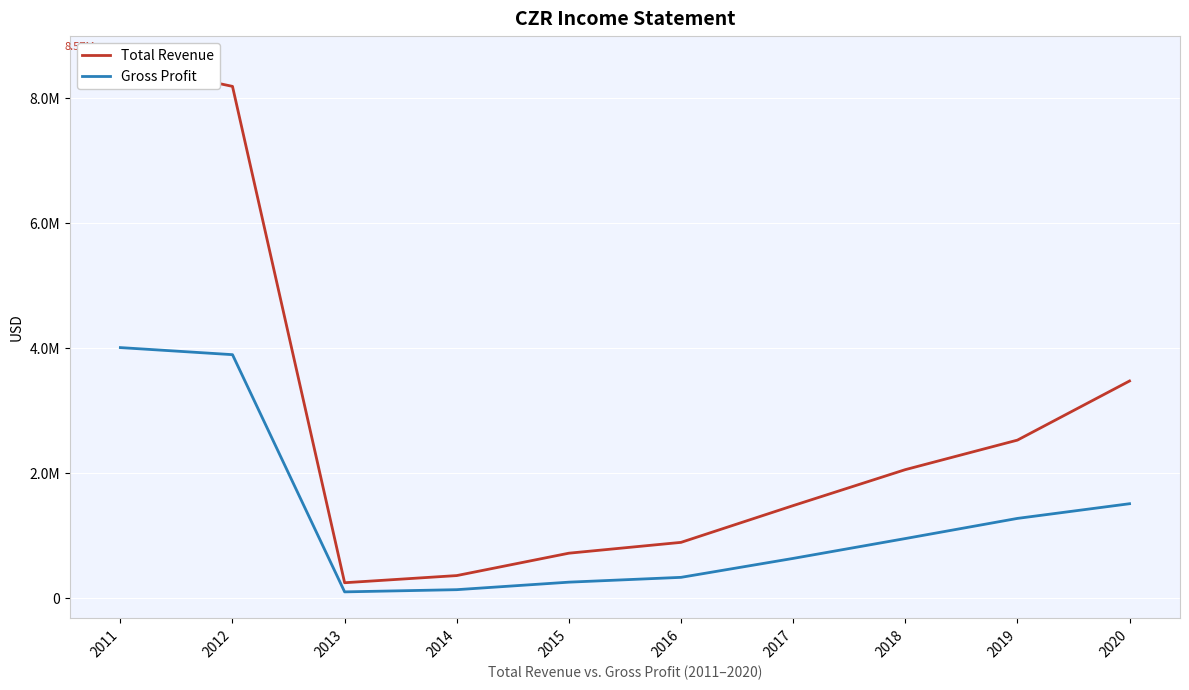

Rank the categories by Total Revenue value from highest to lowest.

2011, 2012, 2020, 2019, 2018, 2017, 2016, 2015, 2014, 2013